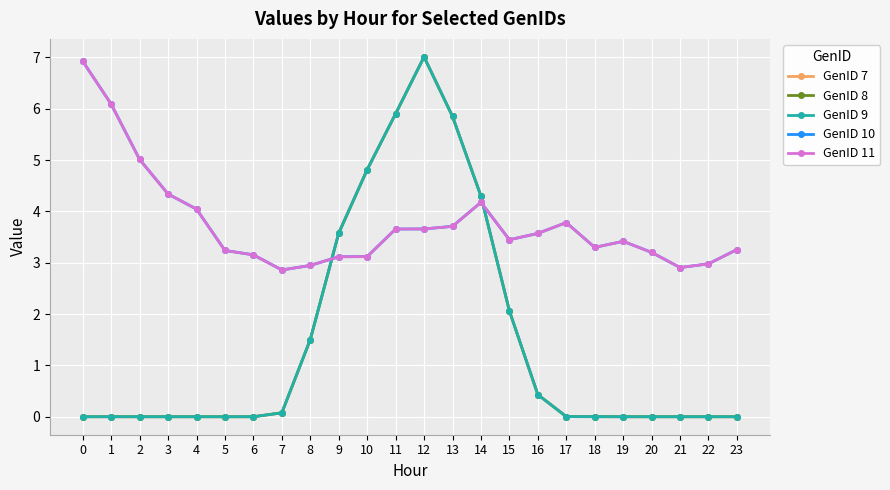

Which series has the largest total across all categories?

GenID 10